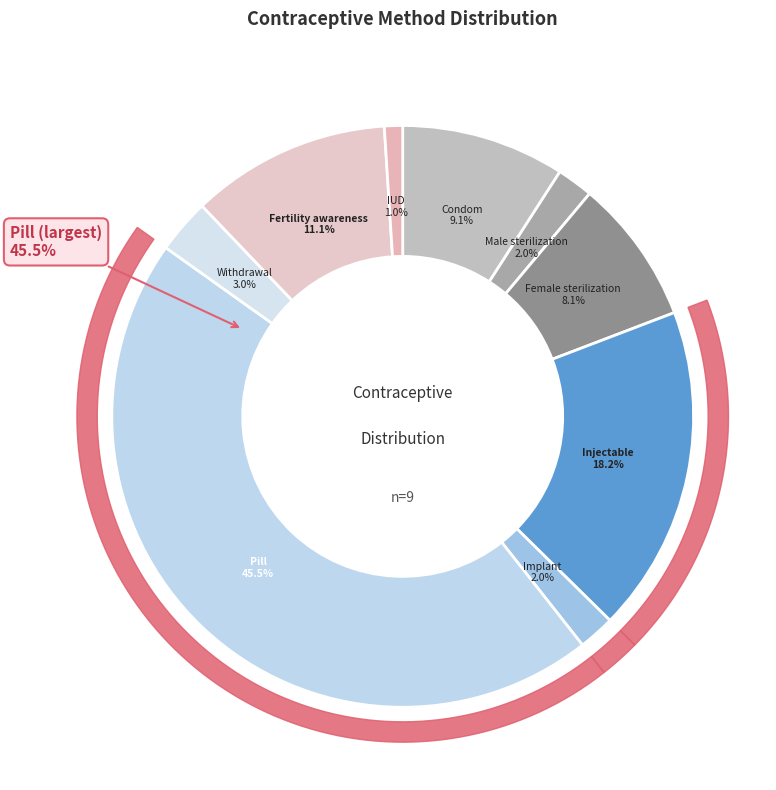

To the nearest percent, what is the combined percentage of Injectable and Withdrawal?

21%